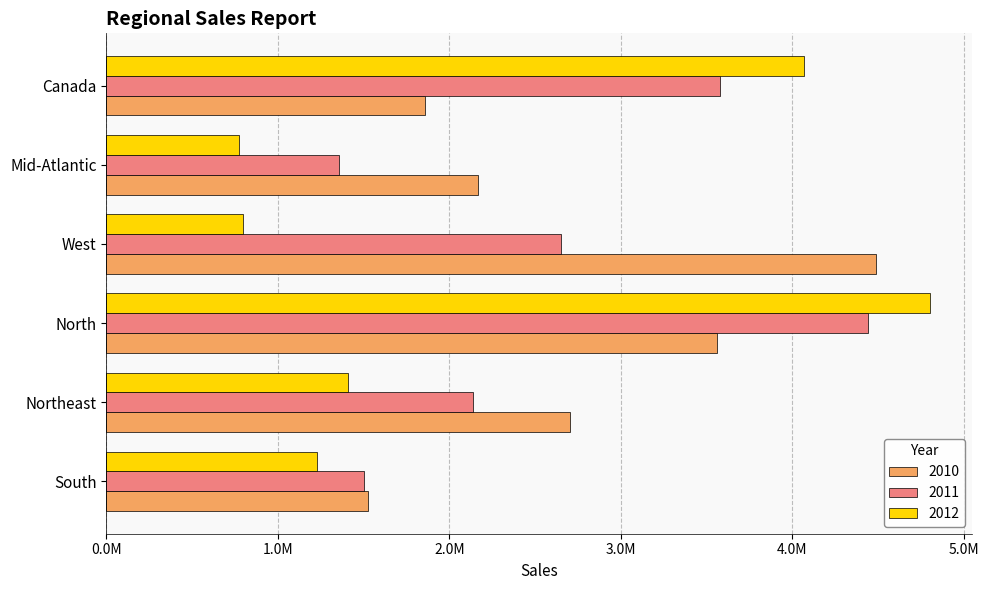

What are all the series names shown in the legend?

2010, 2011, 2012